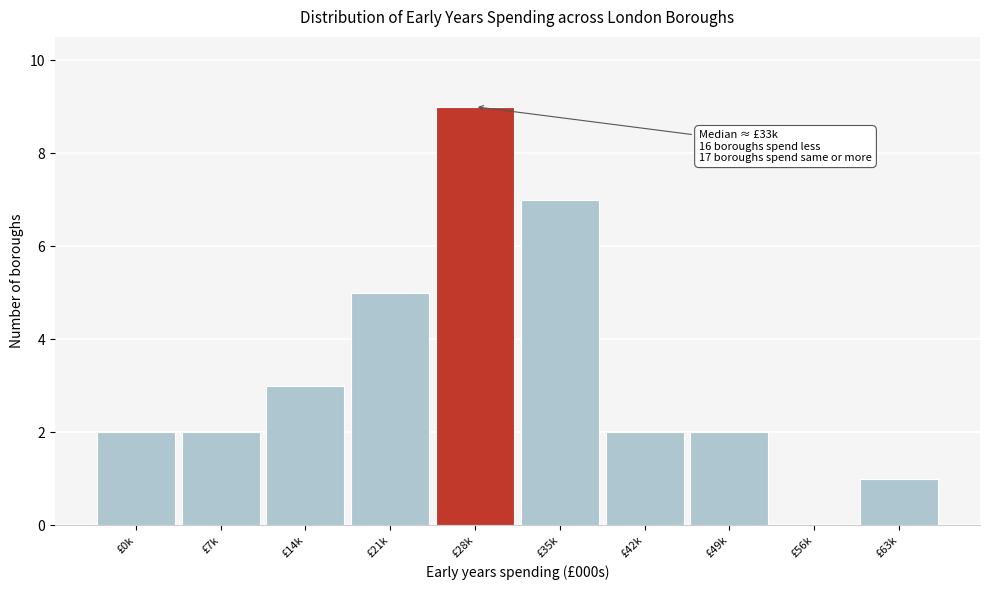

Reading left to right, extract all data points from this chart.

£0k=2	£7k=2	£14k=3	£21k=5	£28k=9	£35k=7	£42k=2	£49k=2	£56k=0	£63k=1